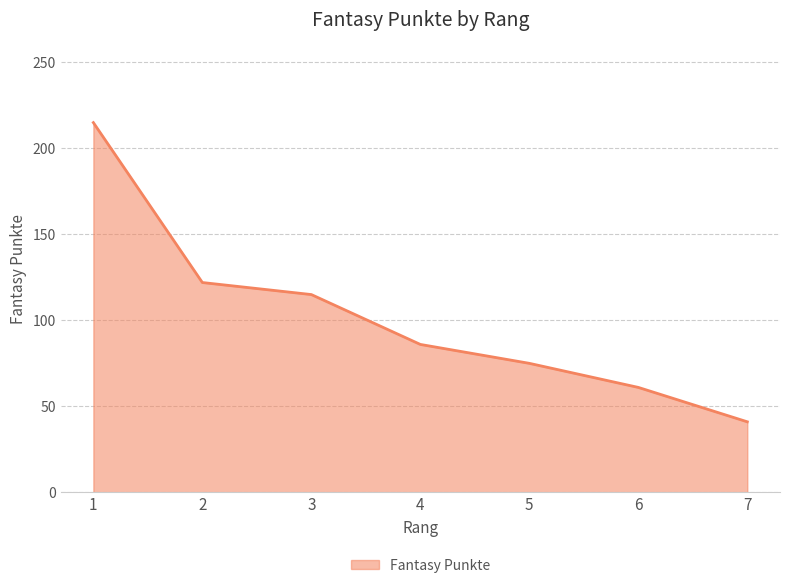

How many distinct data groups are displayed?

1